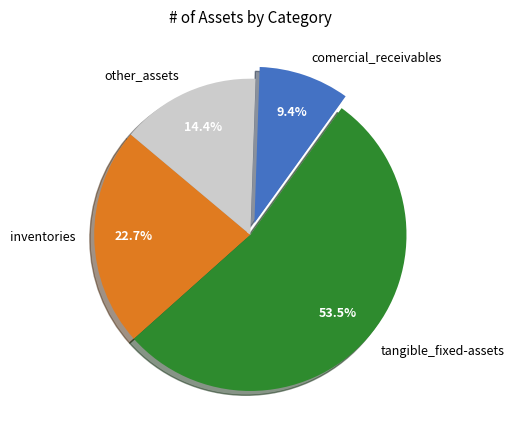

How many segments does this pie chart have?

4